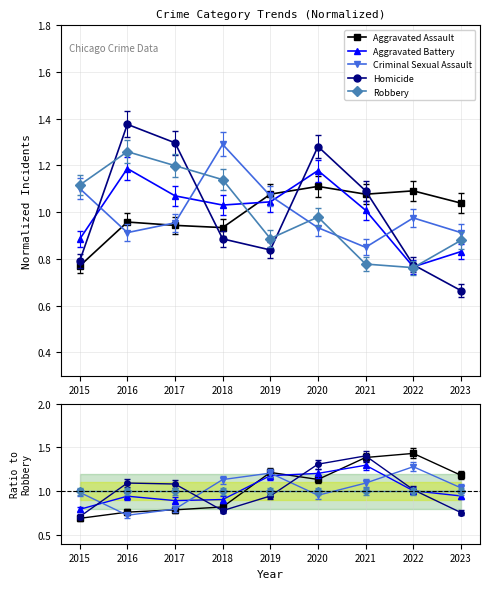

True or false: Homicide and Aggravated Battery intersect in this chart.

True